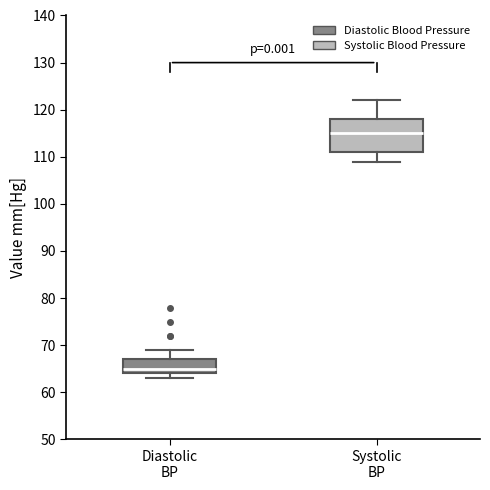

Where does the upper whisker of the box for Diastolic BP end on the y-axis? The values are not printed on the chart, so give them approximately, as read against the axis.

69